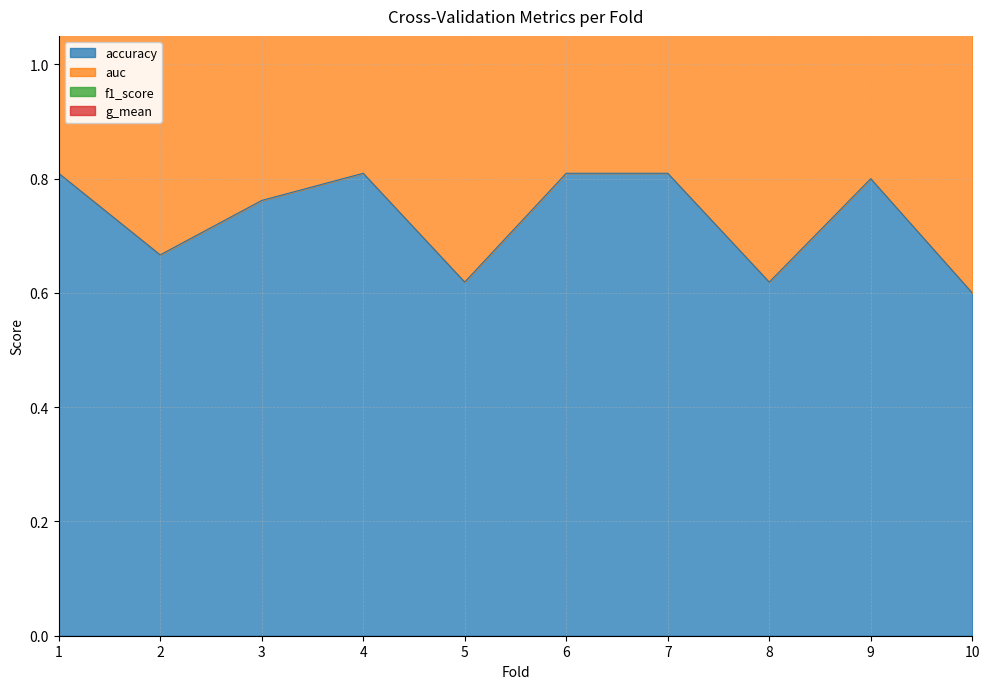

What is the sum of all accuracy values?

7.3